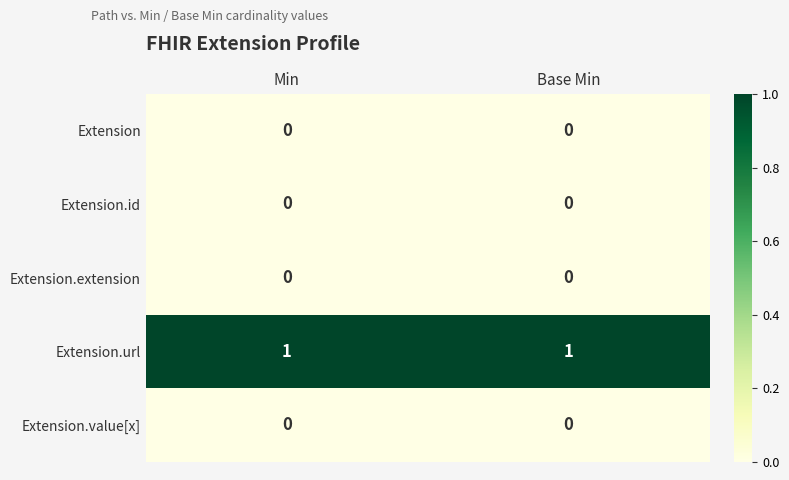

The Extension.id series shows 0 at Base Min. True or false?

True